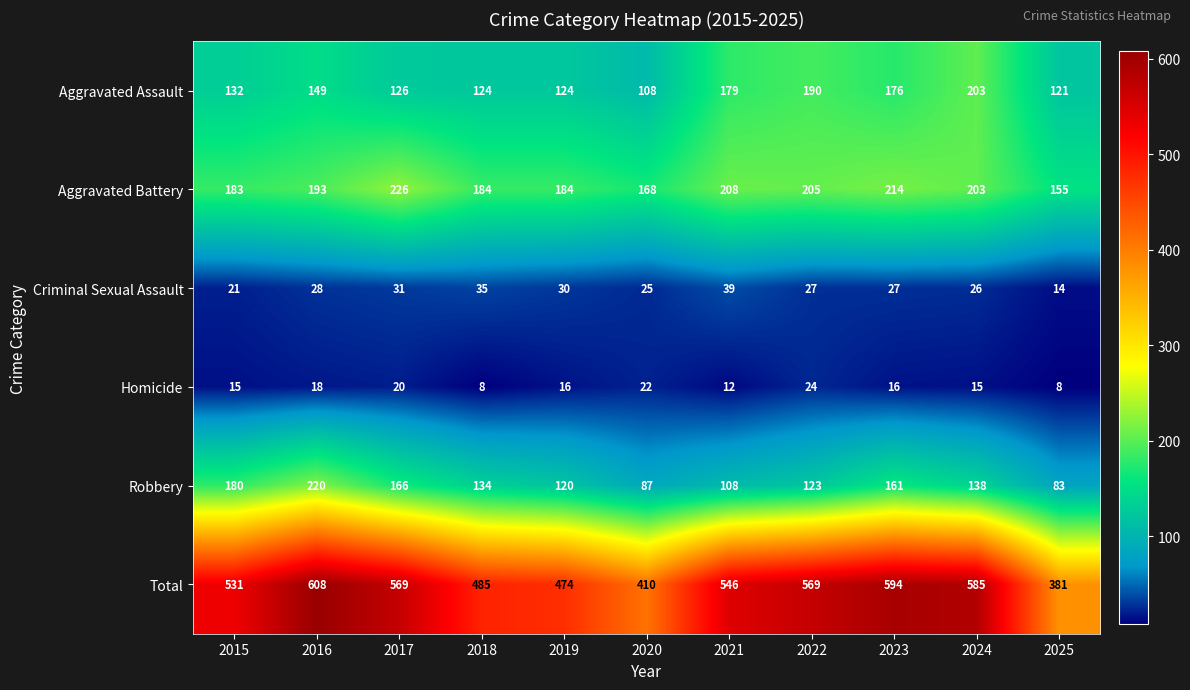

Which series has the largest range (max minus min)?

Total